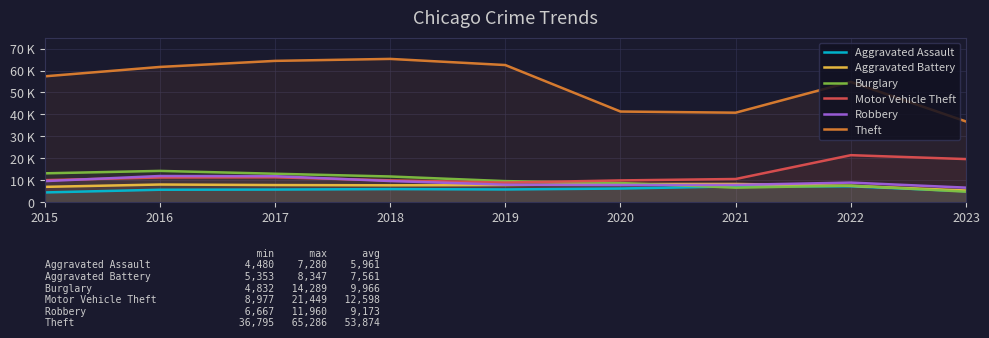

How many interior local valleys does the Burglary series have?

1